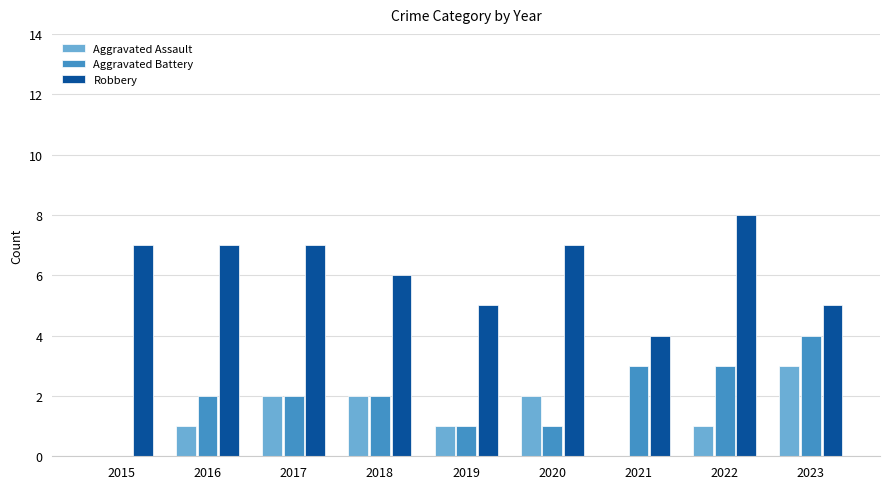

Reading right to left, what are all the values shown in this chart?

Aggravated Assault: 3	1	0	2	1	2	2	1	0
Aggravated Battery: 4	3	3	1	1	2	2	2	0
Robbery: 5	8	4	7	5	6	7	7	7